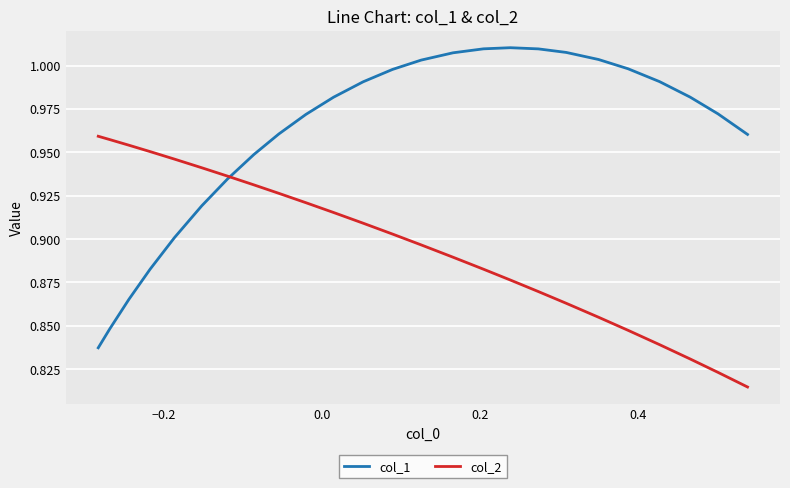

How many times do col_1 and col_2 cross each other?

1